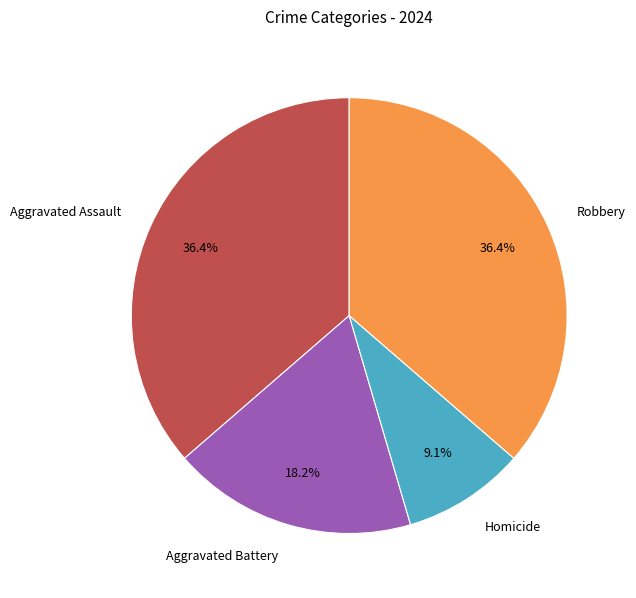

To the nearest percent, what percentage of the pie is Homicide?

9%